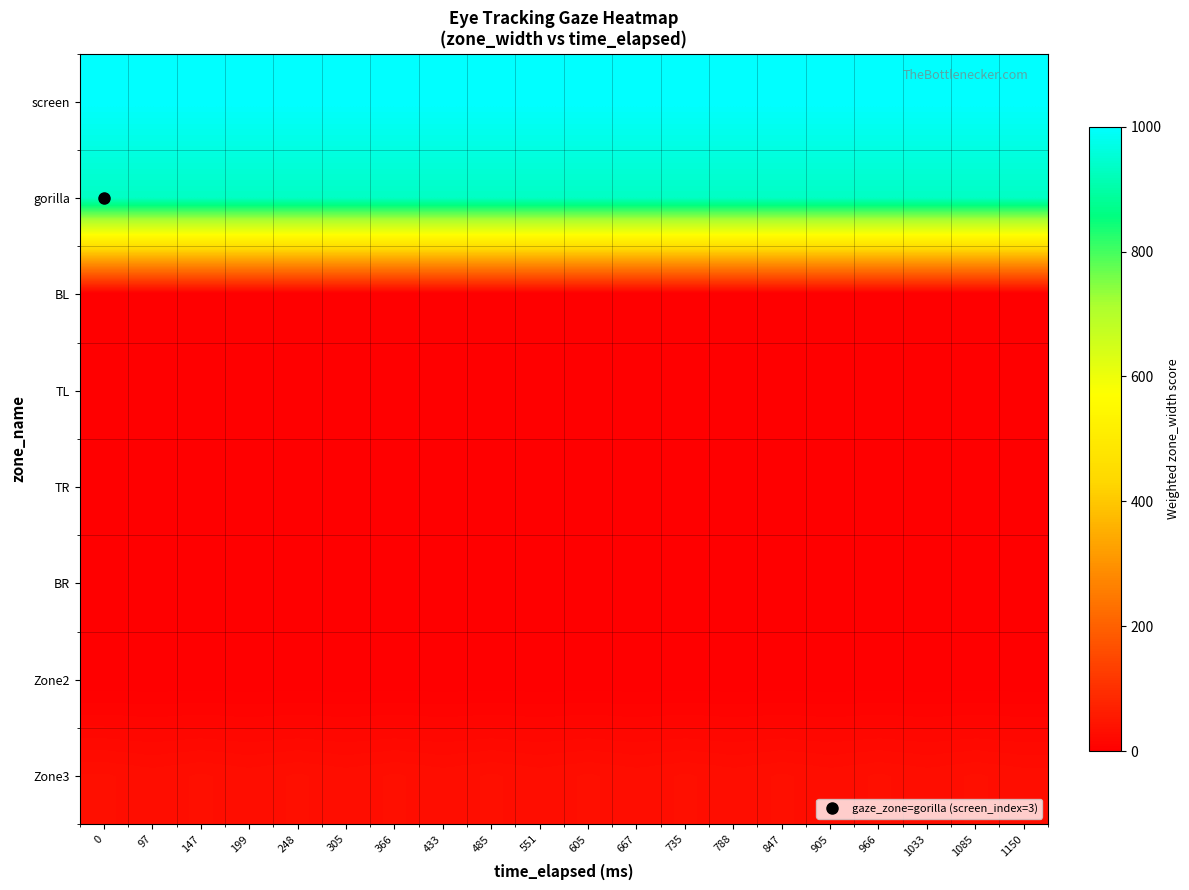

Rank the series at 1150 from highest to lowest value.

screen, gorilla, Zone3, BL, TL, TR, BR, Zone2